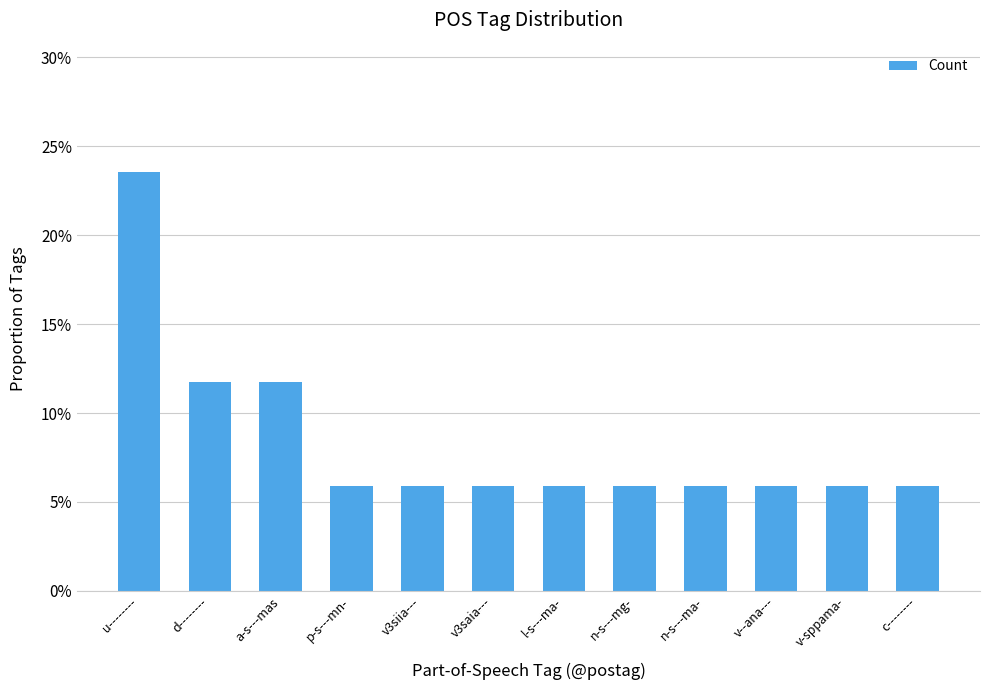

True or false: the data shows 0.1 at p-s---mn-.

False